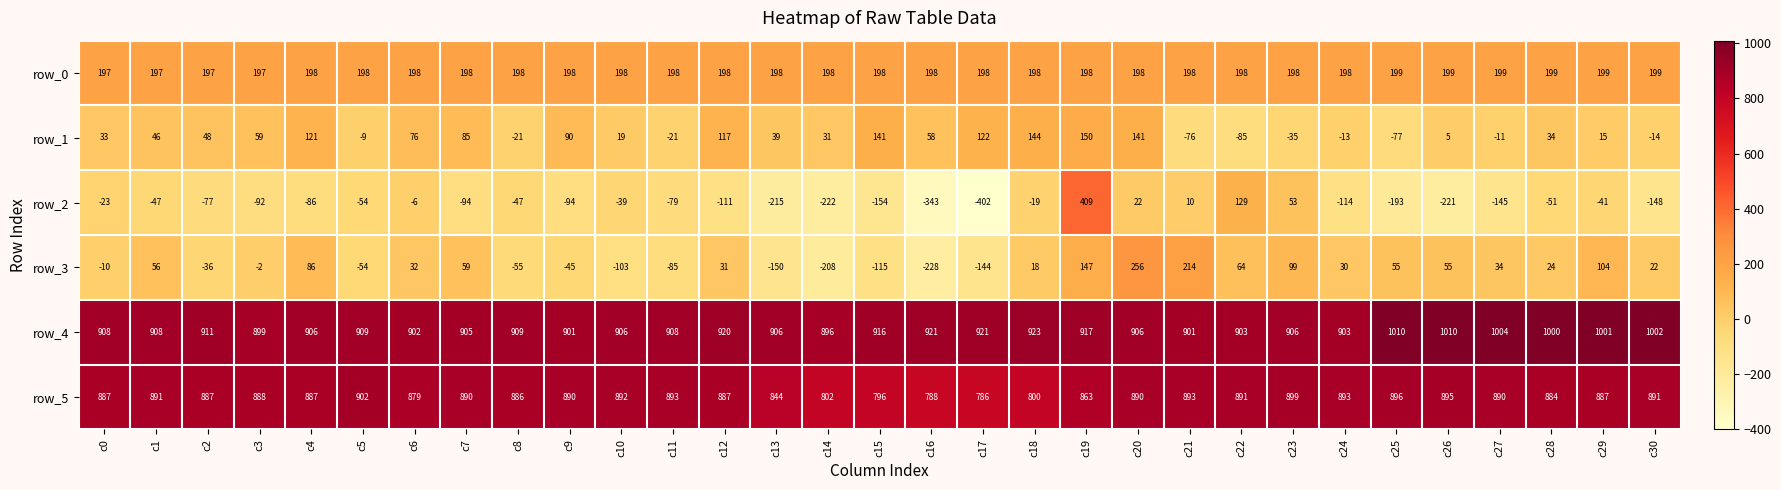

At c20, list the series in order from largest to smallest.

row_4, row_5, row_3, row_0, row_1, row_2